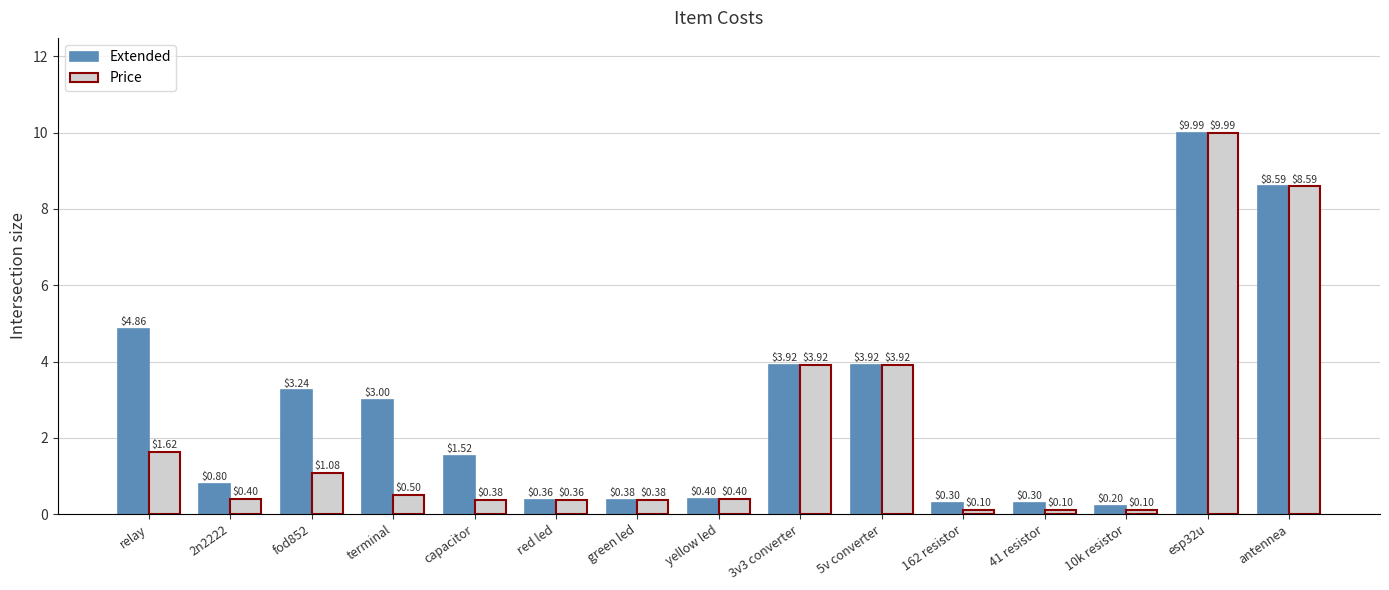

Where does the Extended series first go above 1?

relay